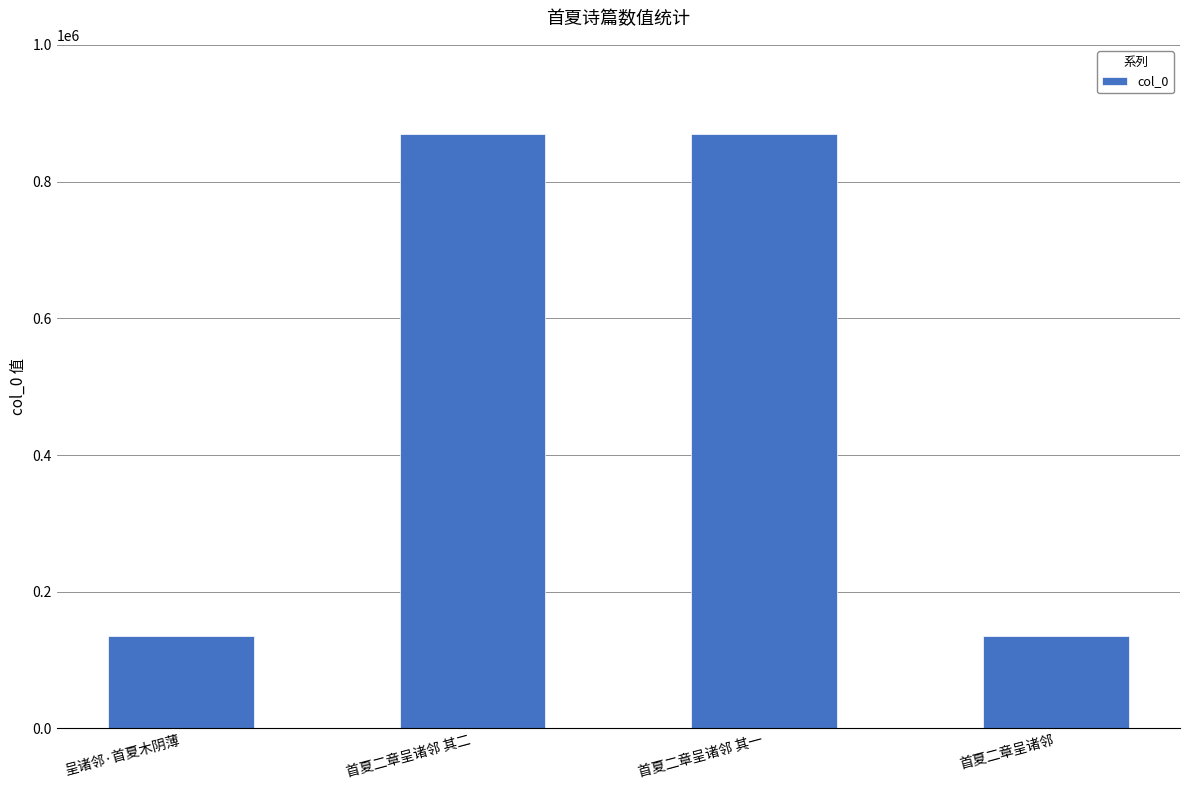

What is the smallest value displayed?

134696